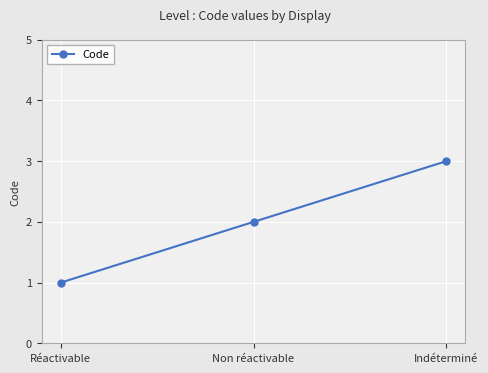

Reading right to left, transcribe all the data shown in this chart.

Indéterminé=3	Non réactivable=2	Réactivable=1